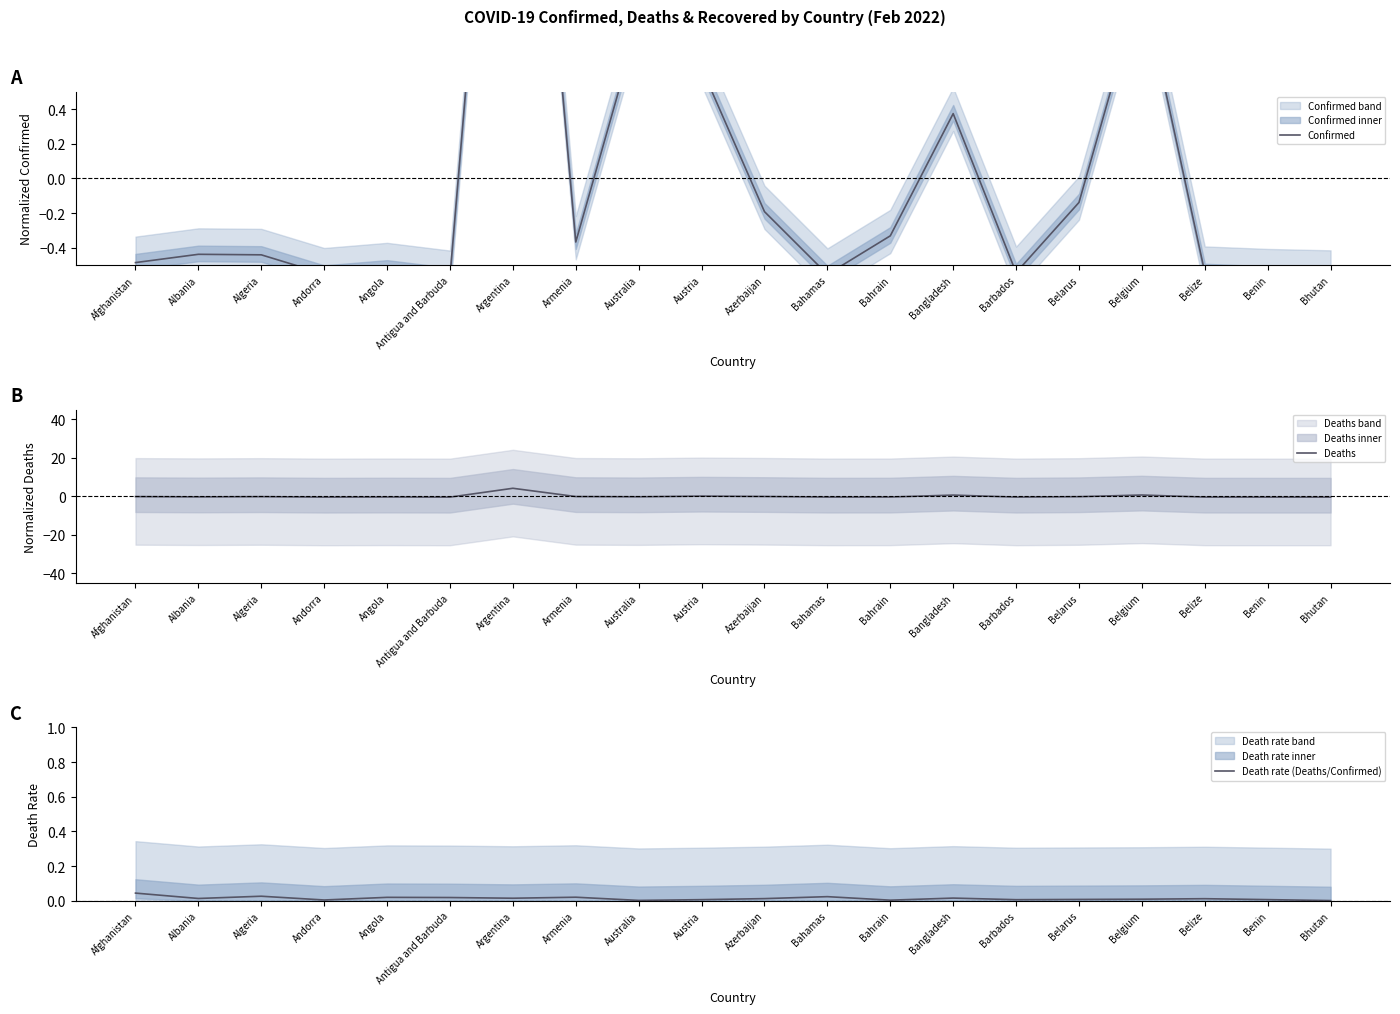

Where is the first local minimum for Death rate (Deaths/Confirmed)?

Albania